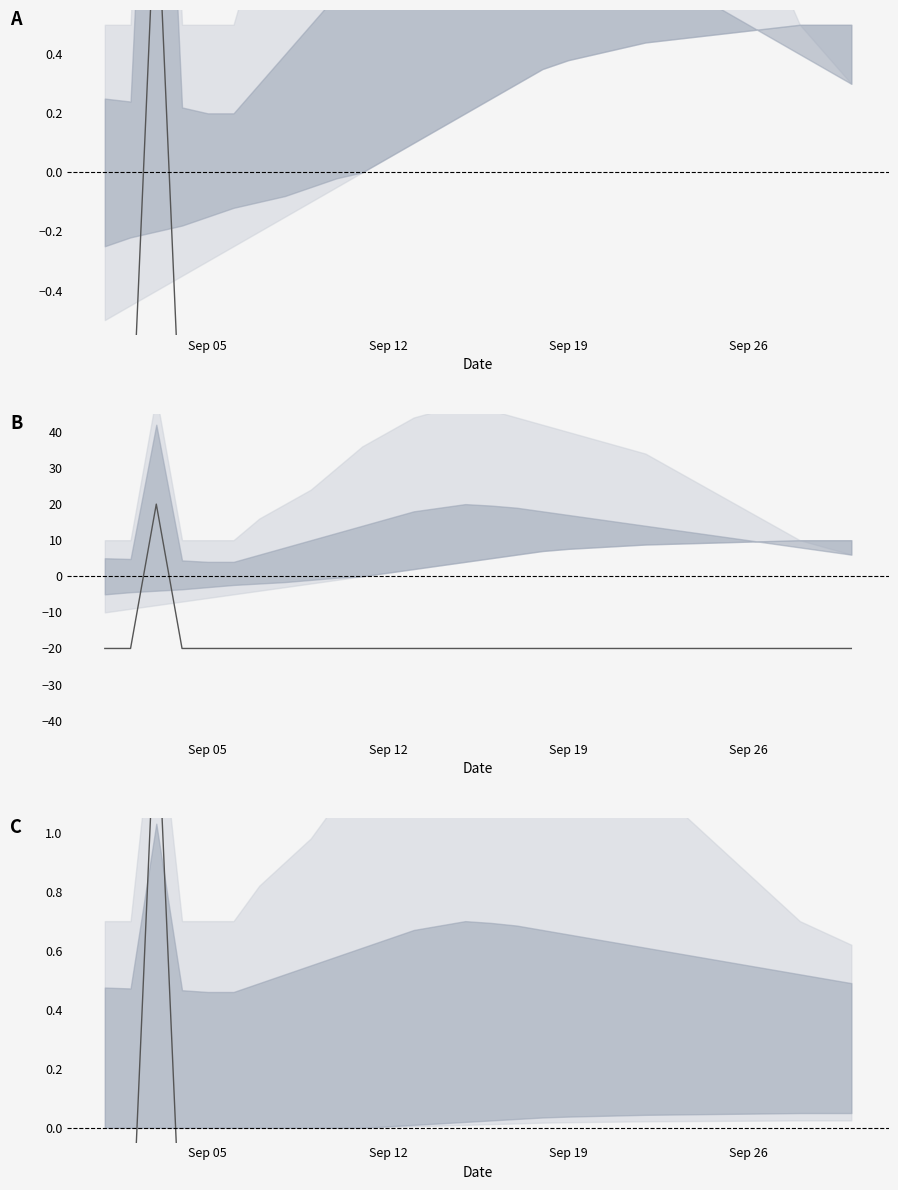

What is the minimum value shown in the chart?

-0.5